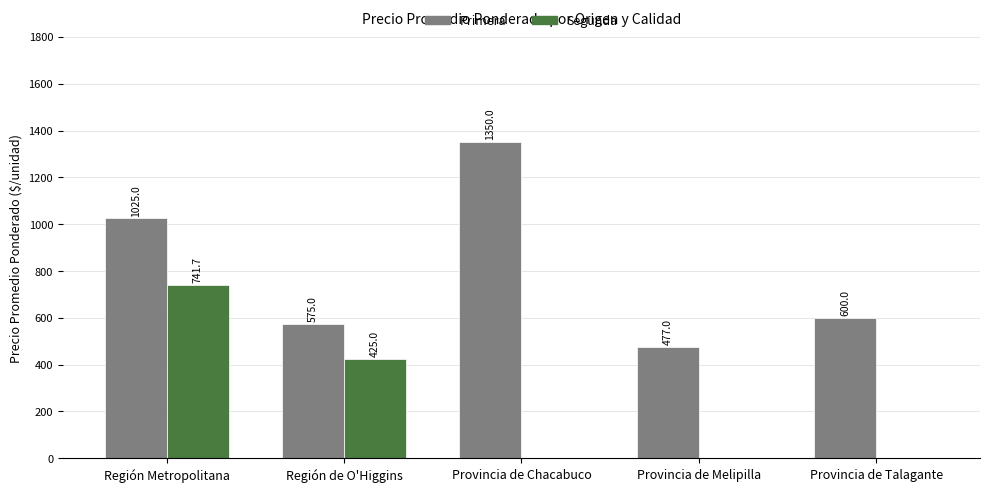

Where is Primera nearest to the value 913?

Región Metropolitana